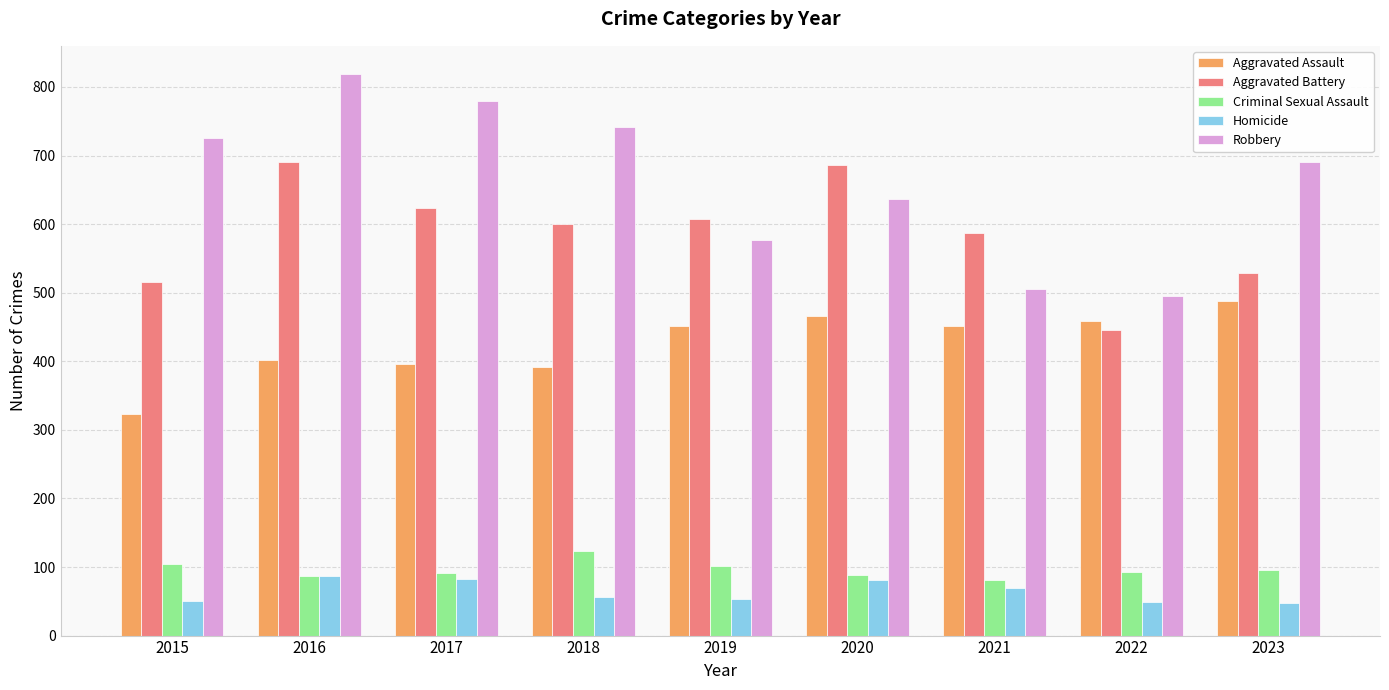

What is the sum of all Homicide values?

575